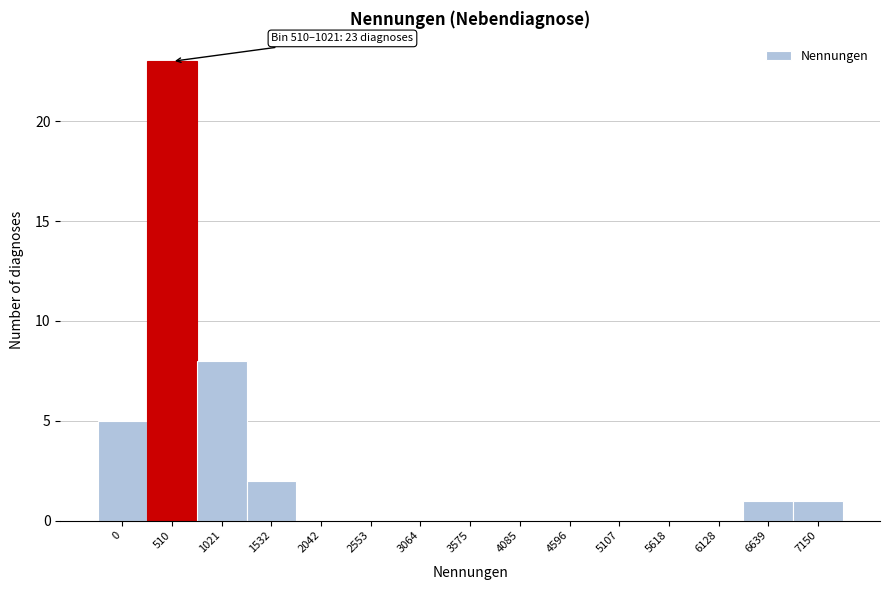

Reading left to right, transcribe all the data shown in this chart.

0=5	510=23	1021=8	1532=2	2042=0	2553=0	3064=0	3575=0	4085=0	4596=0	5107=0	5618=0	6128=0	6639=1	7150=1